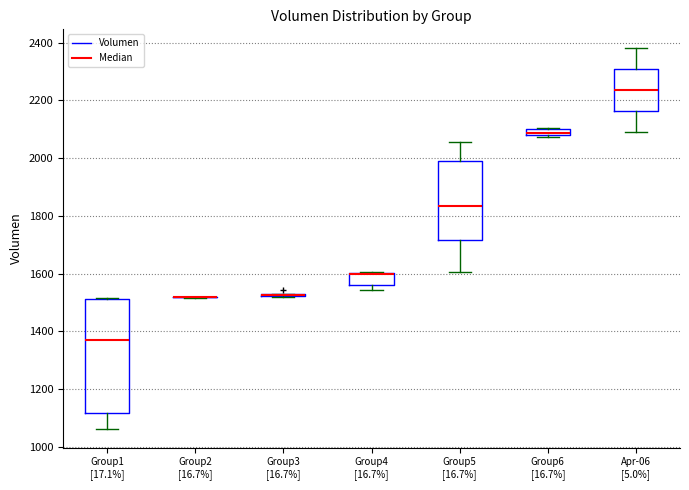

Where does the lower whisker of the box for Group1 [17.1%] end on the y-axis? The values are not printed on the chart, so give them approximately, as read against the axis.

1060